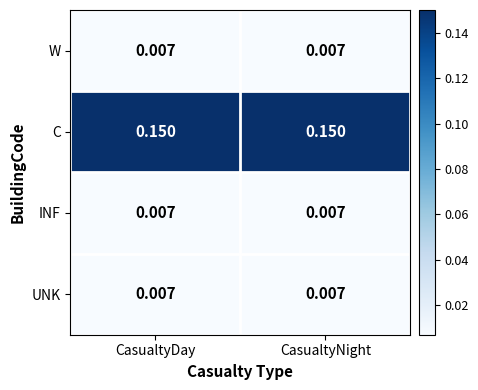

Which series has the largest total across all categories?

C